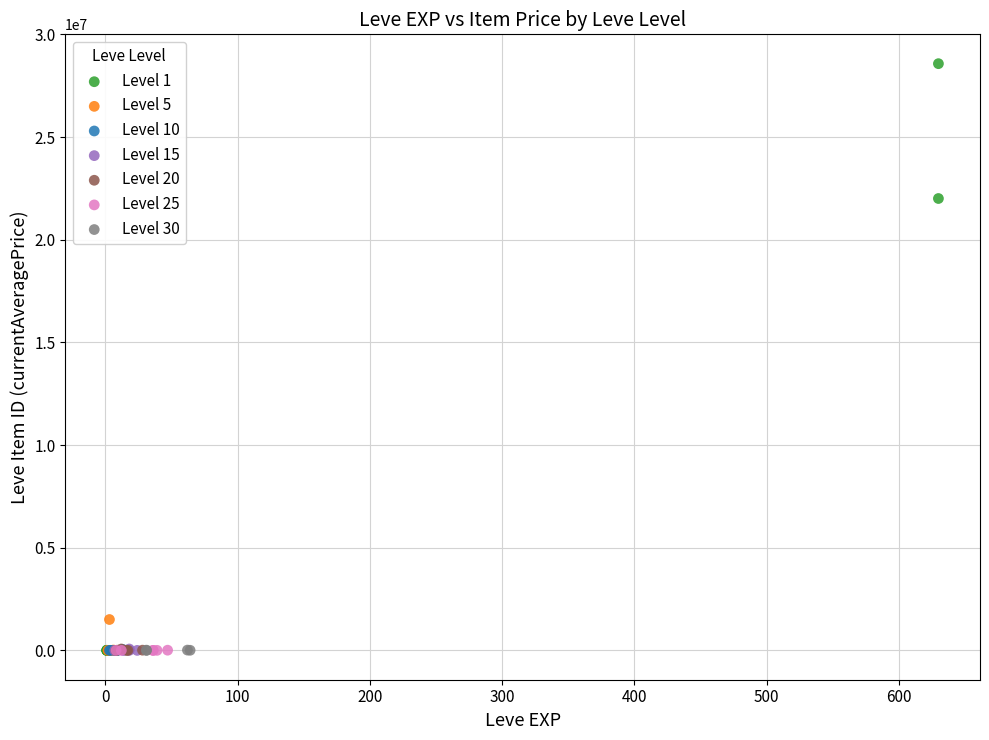

Which series reaches the maximum Y coordinate?

Level 1